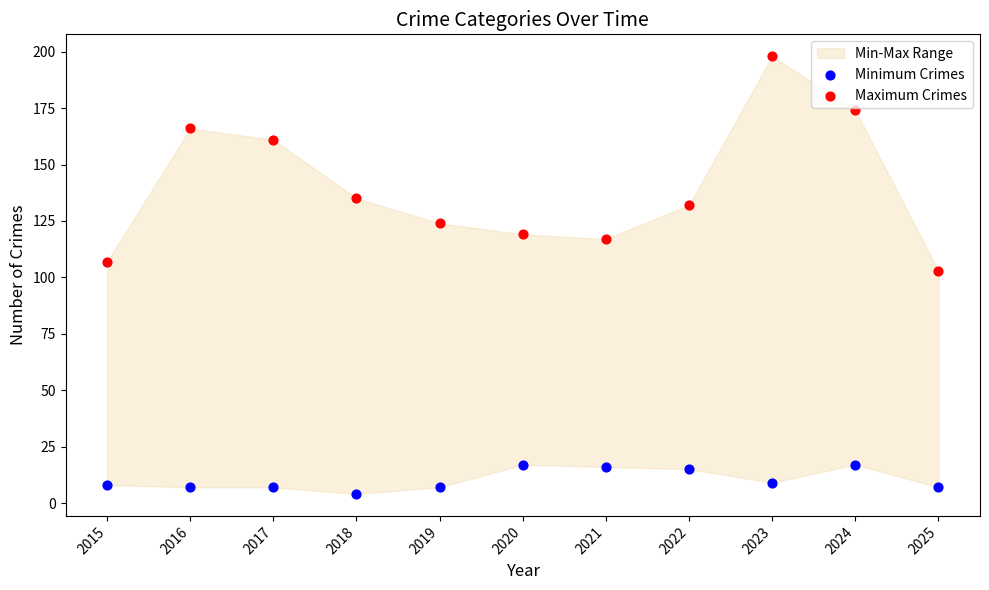

Which series reaches the maximum Y coordinate?

Maximum Crimes